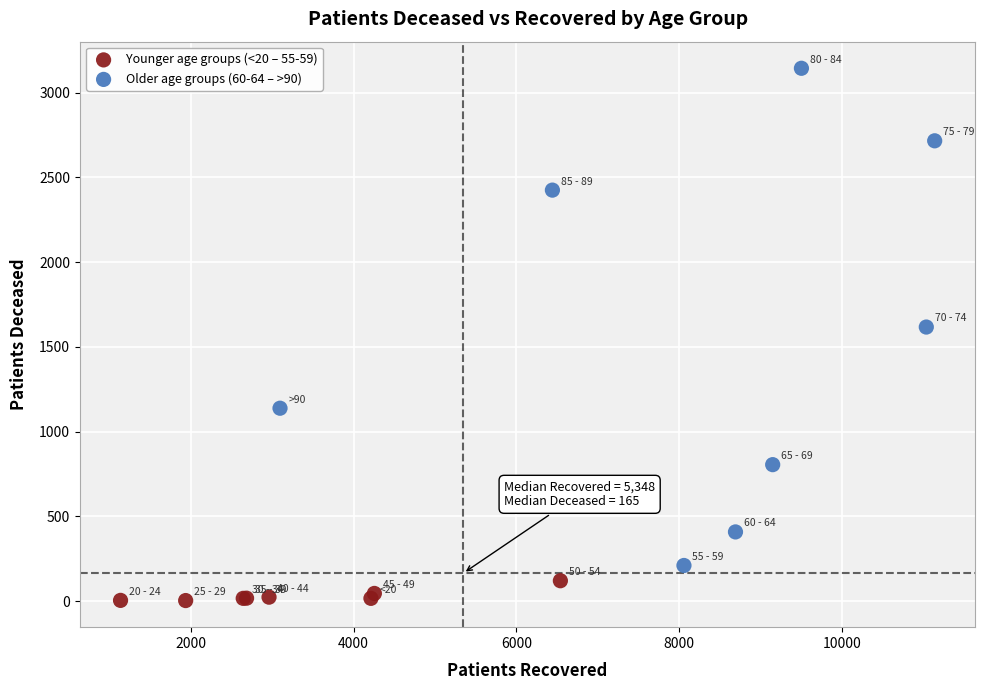

Which series reaches the minimum Y coordinate?

Younger age groups (<20 – 55-59)